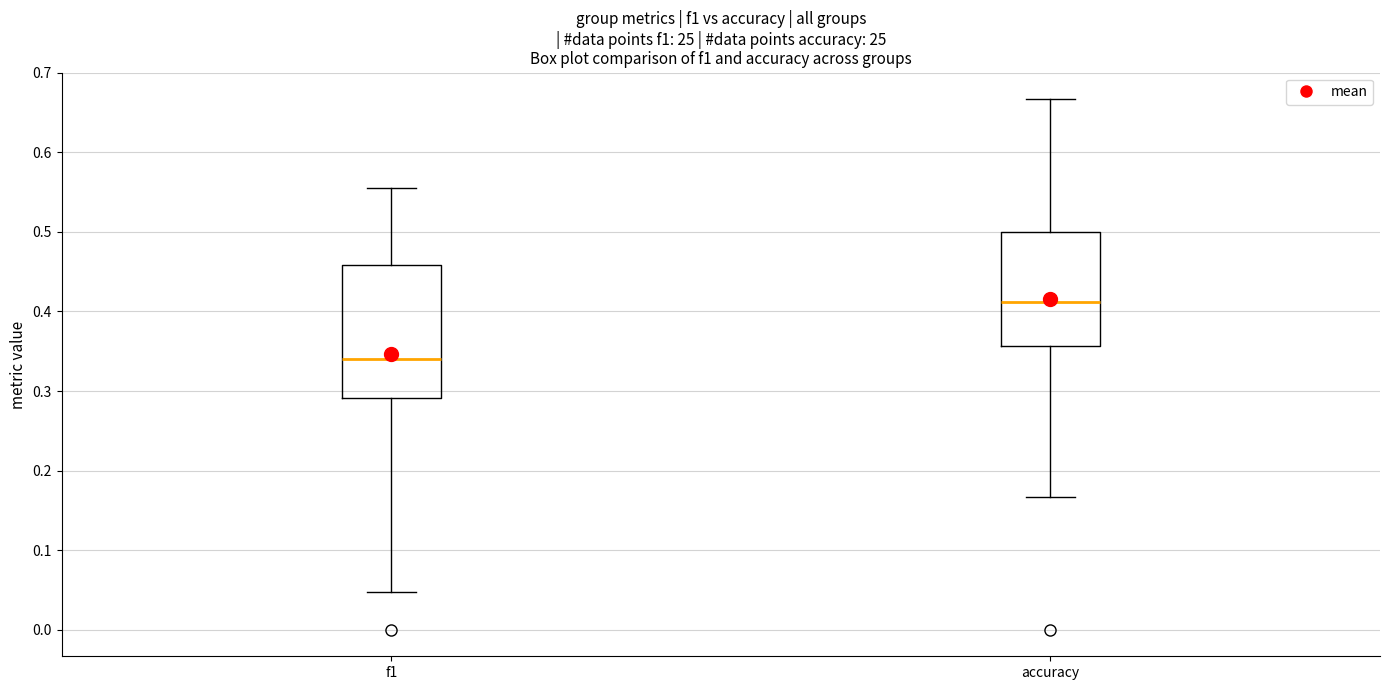

Which box's median line is the highest?

accuracy